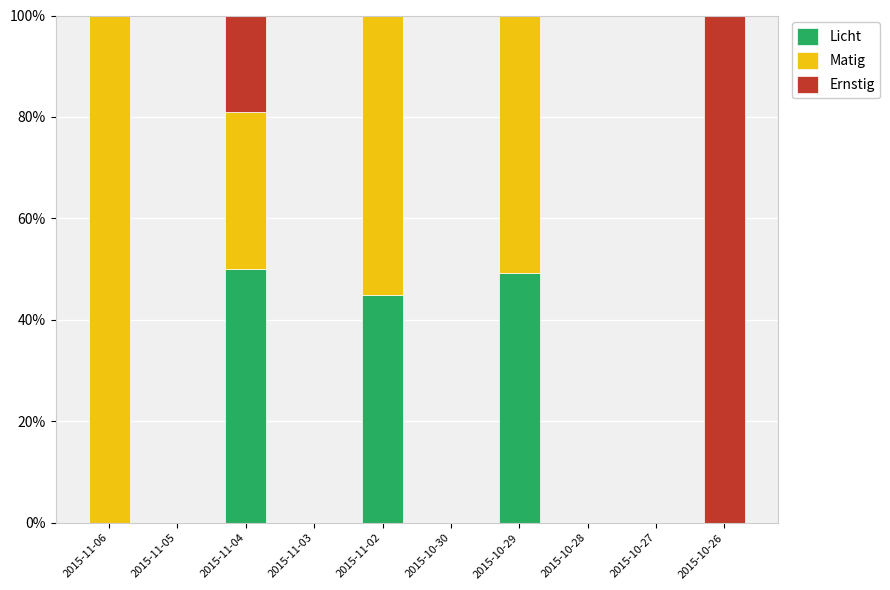

Is it true that Licht equals 49.2 at 2015-10-29?

True